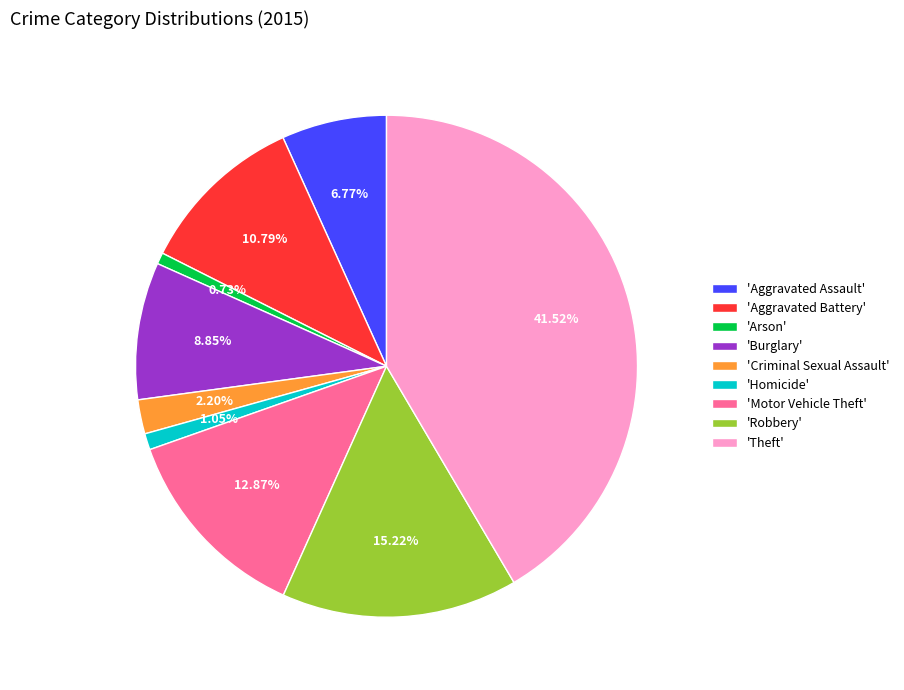

What is the ratio of the value at 'Aggravated Assault' to the value at 'Criminal Sexual Assault'?

3.1